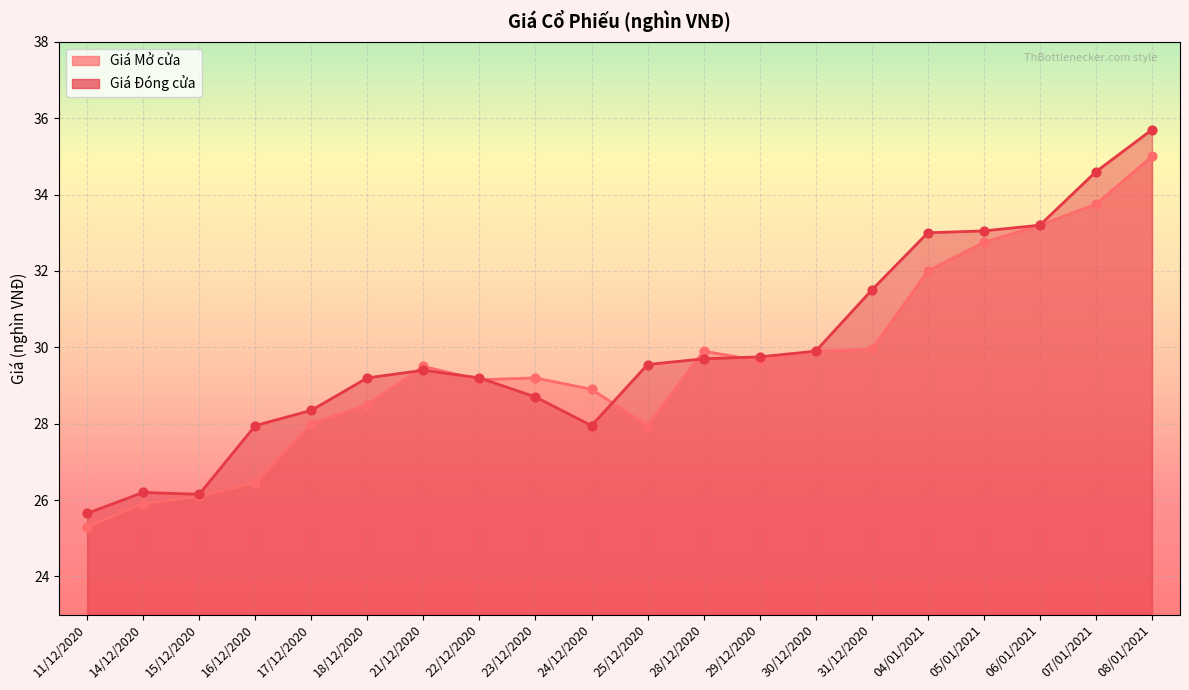

Which series contains the highest Y value?

Giá Đóng cửa